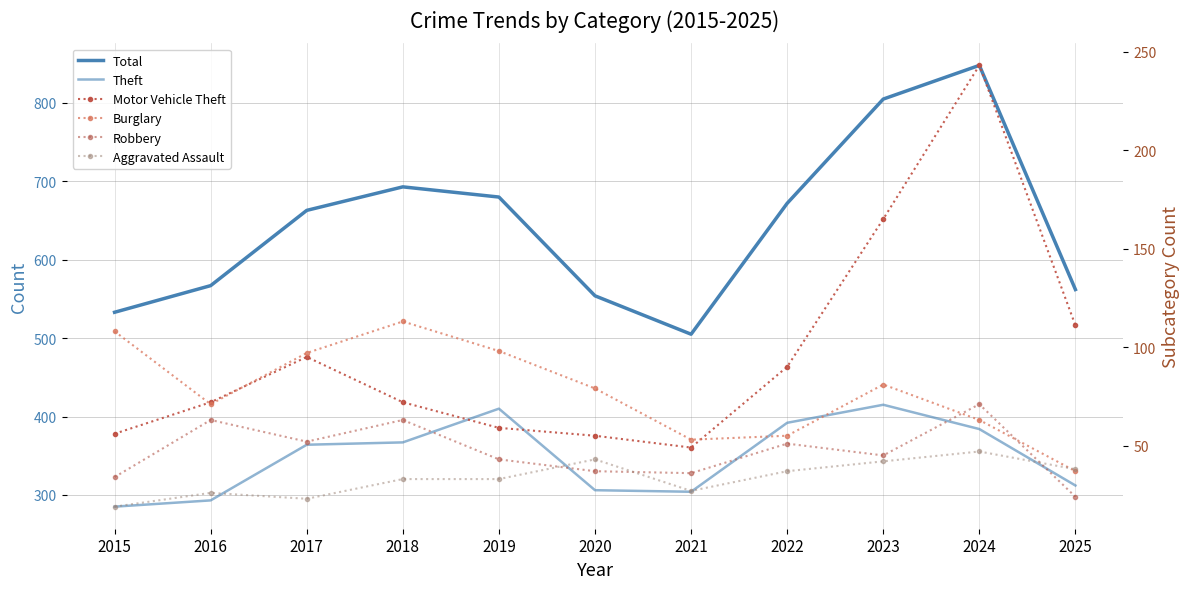

How many values in the Theft series are below 364?

5